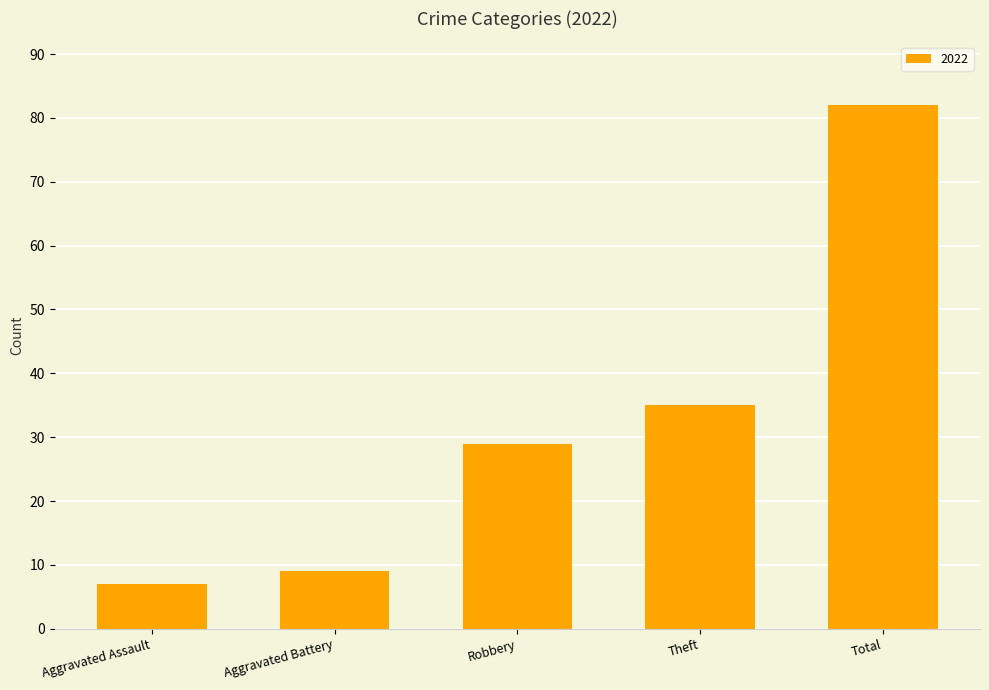

Which category has the lowest value across all series?

Aggravated Assault